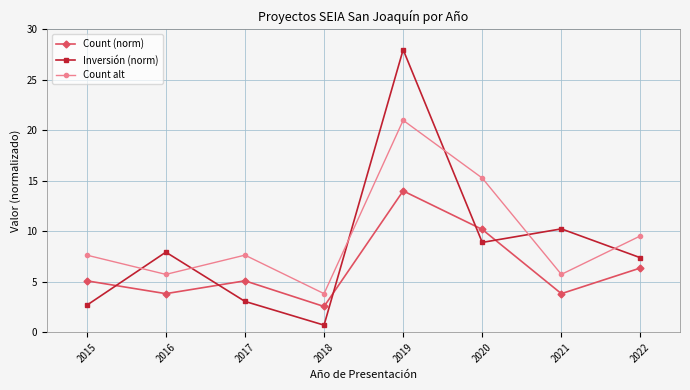

Which series has the largest total across all categories?

Count alt